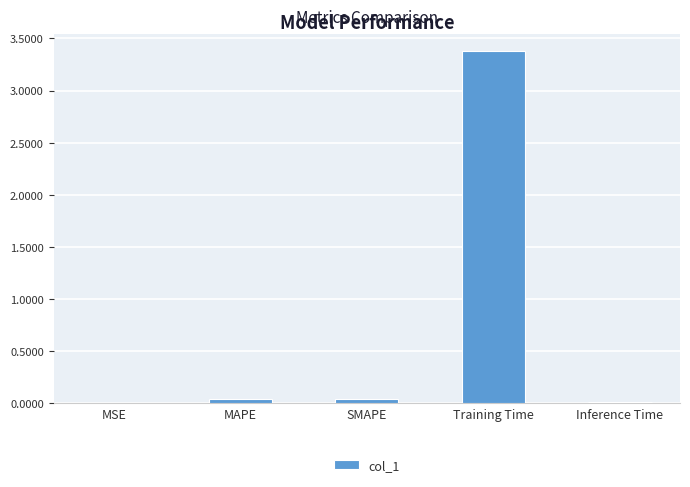

What is the greatest value displayed?

3.4